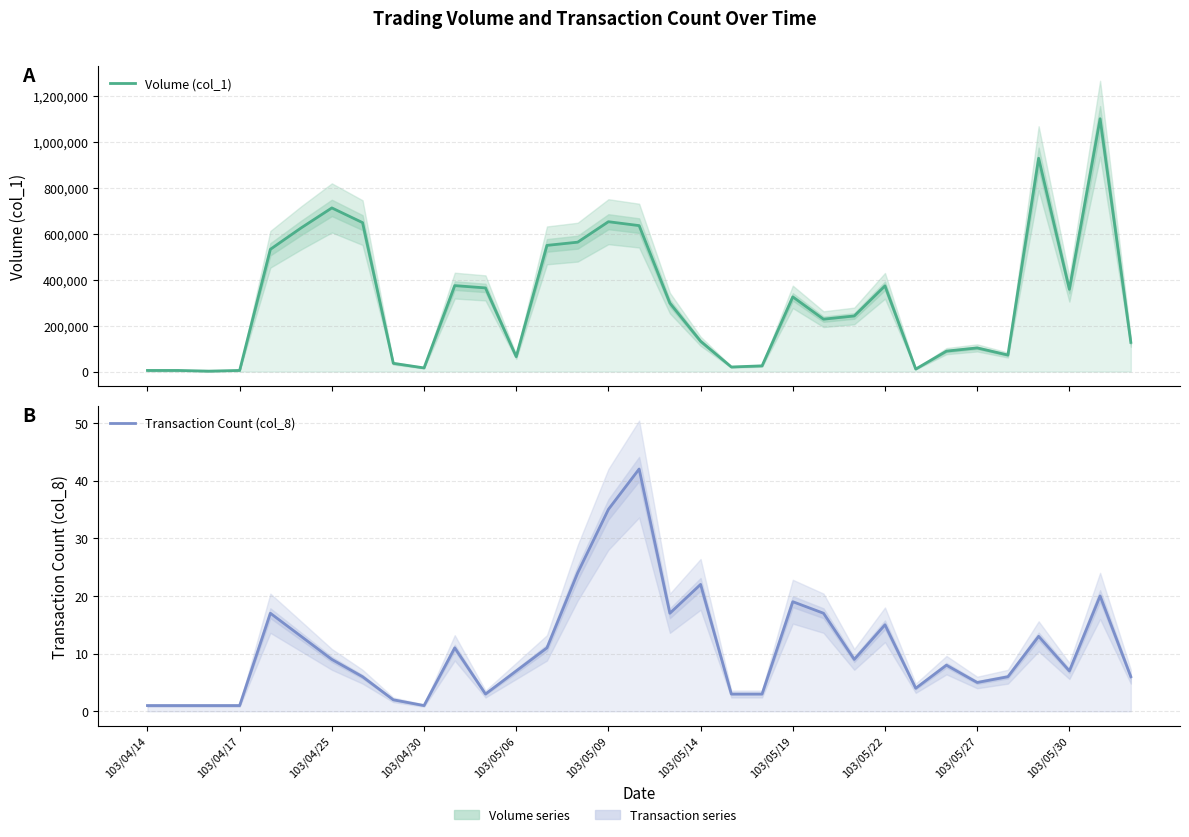

How many interior local peaks does the Transaction Count (col_8) series have?

9